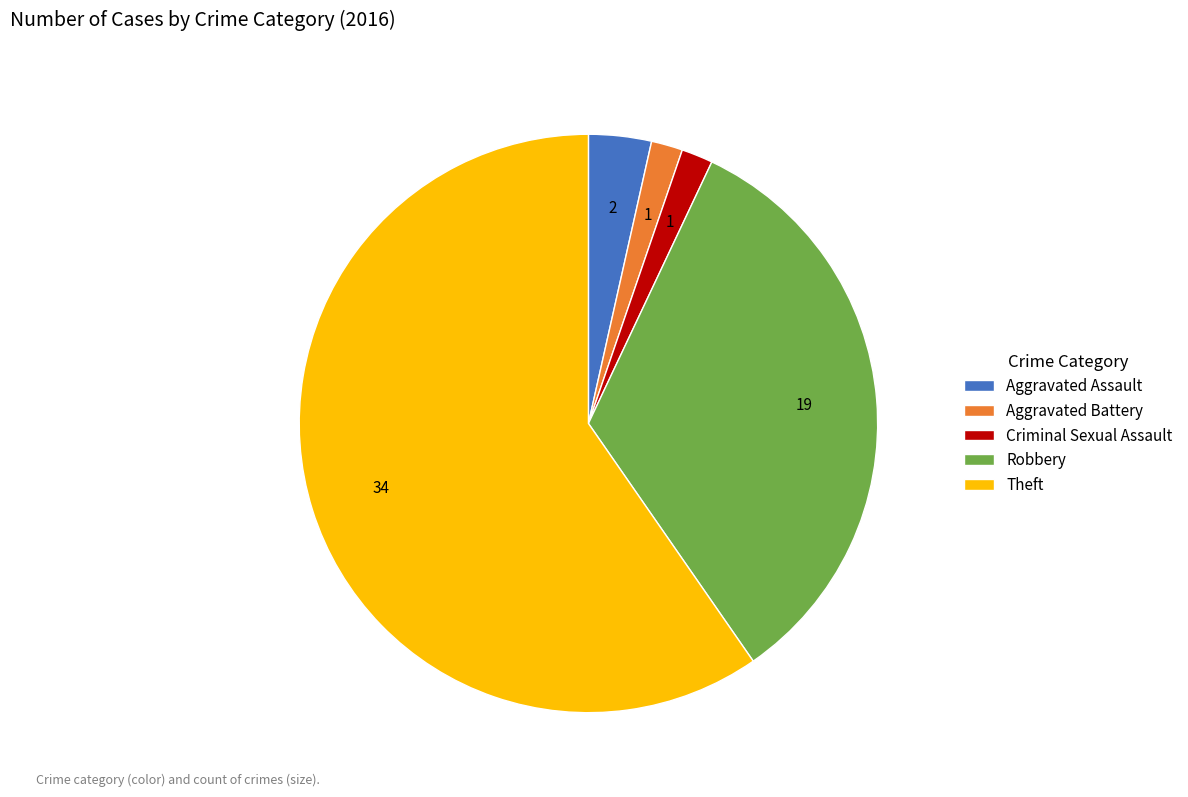

Is the sum of Aggravated Assault and Robbery greater than half?

No